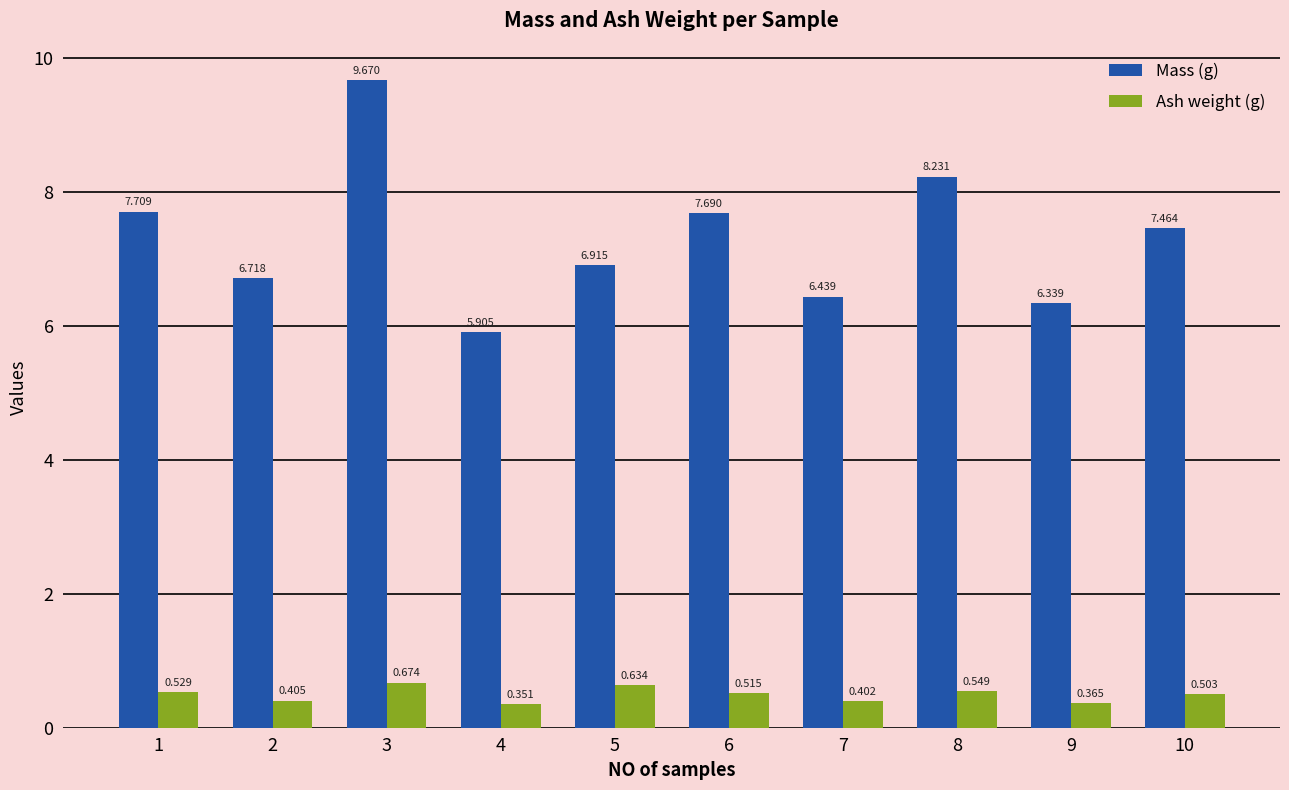

Is the value of Mass (g) at 1 greater than the value of Ash weight (g) at 6?

Yes